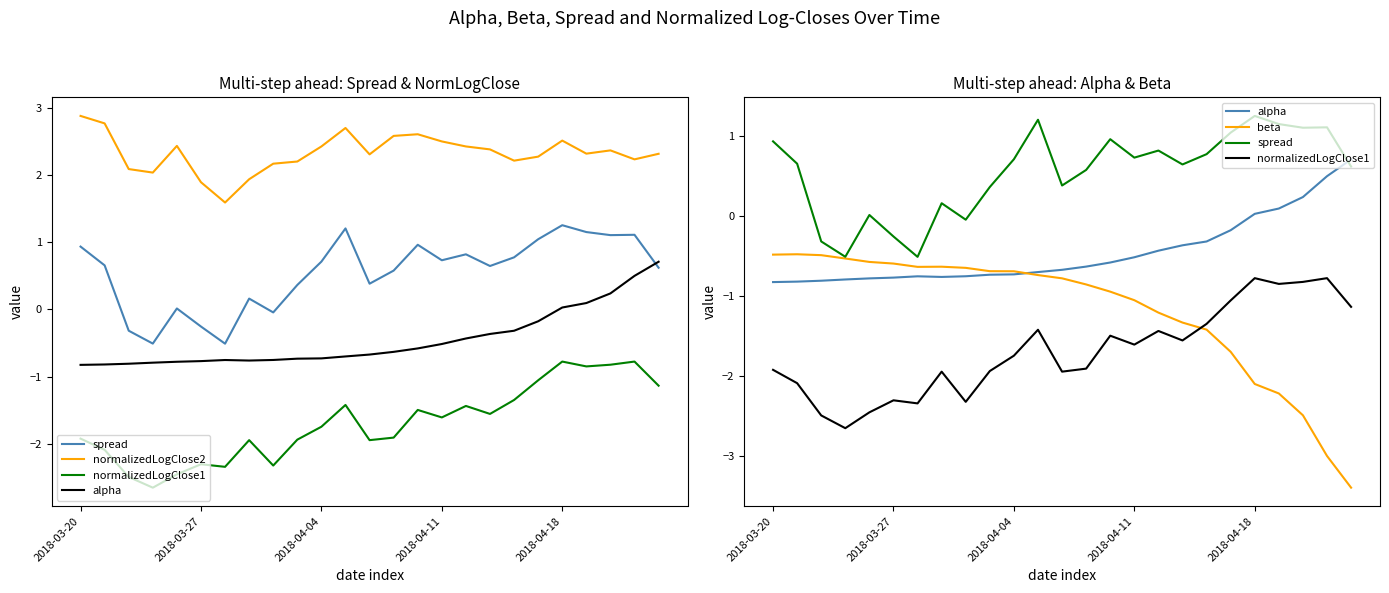

How many lines are shown in the chart?

5